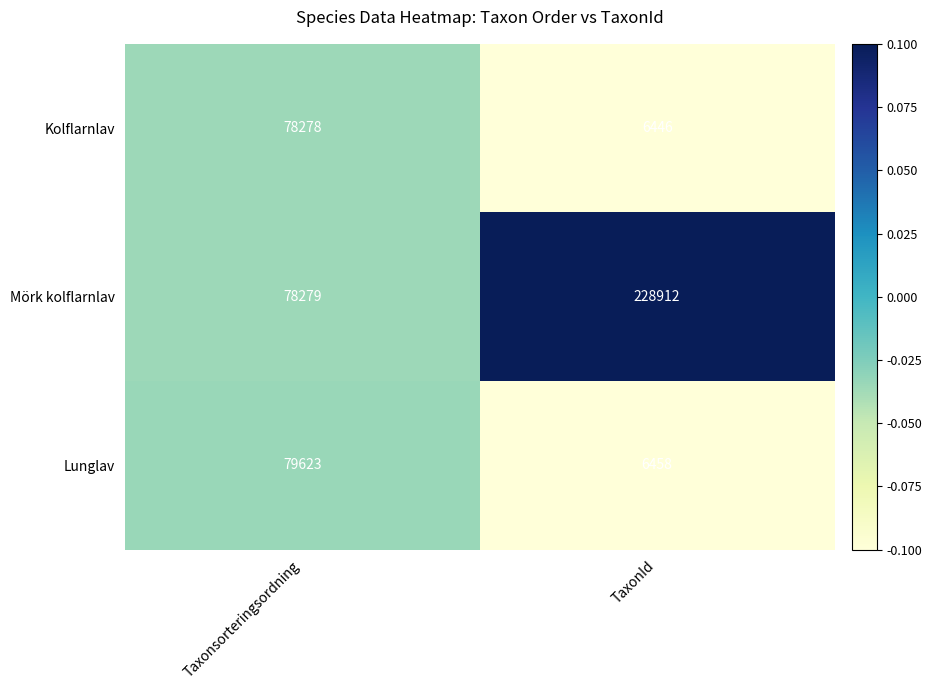

The Lunglav series shows 6458 at TaxonId. True or false?

True